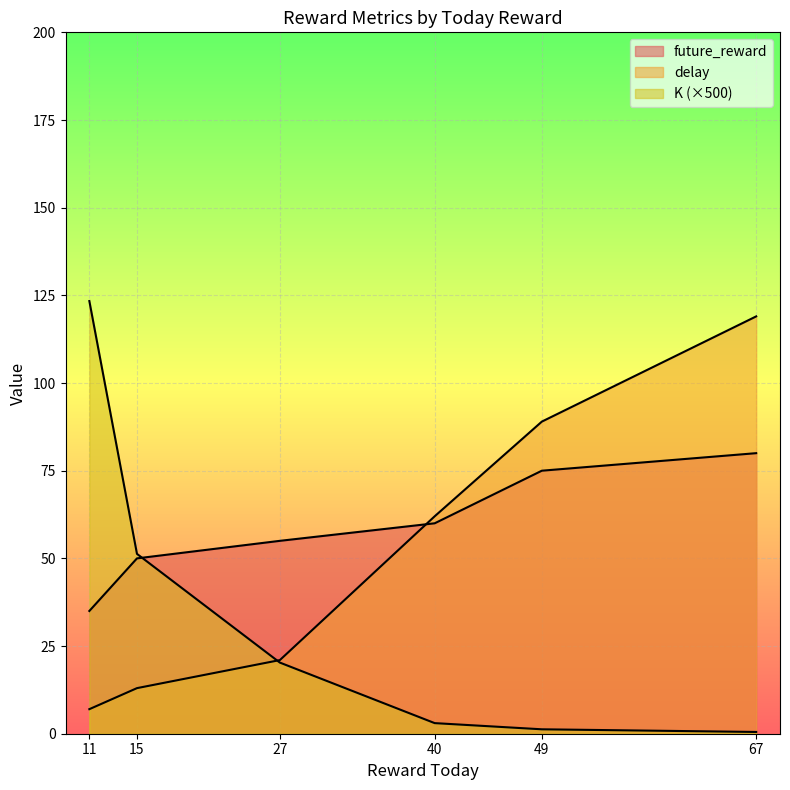

Rank the categories by future_reward value from highest to lowest.

67, 49, 40, 27, 15, 11